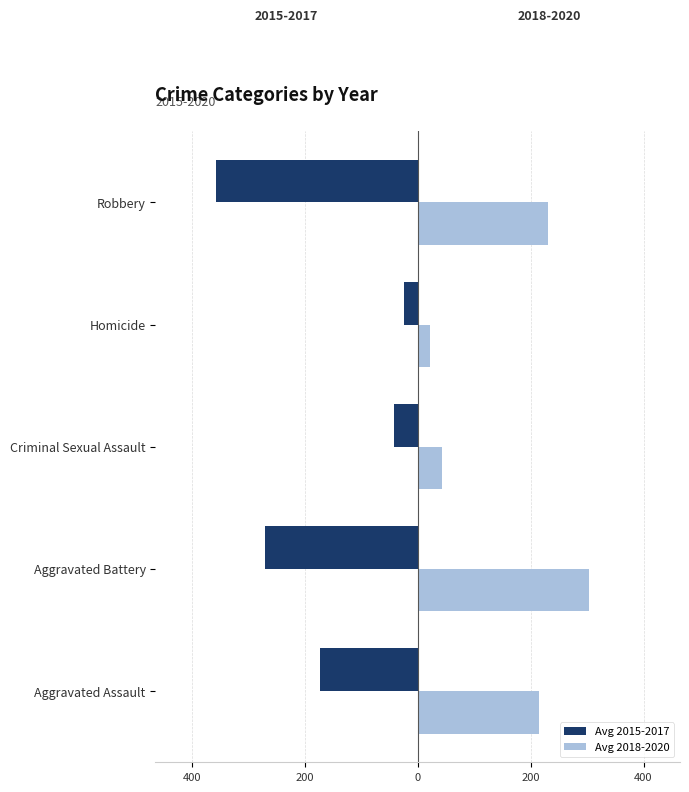

What are all the series names shown in the legend?

Avg 2015-2017, Avg 2018-2020